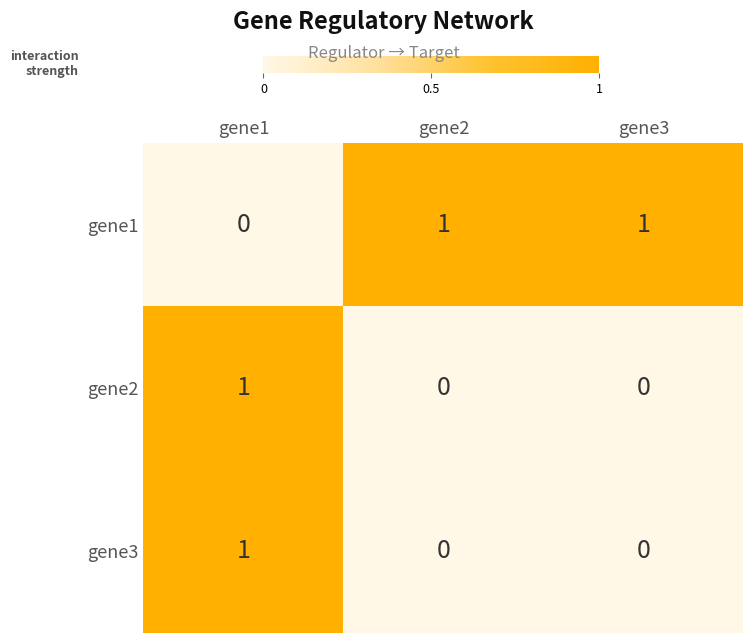

At which category is the sum across all series the highest?

gene1